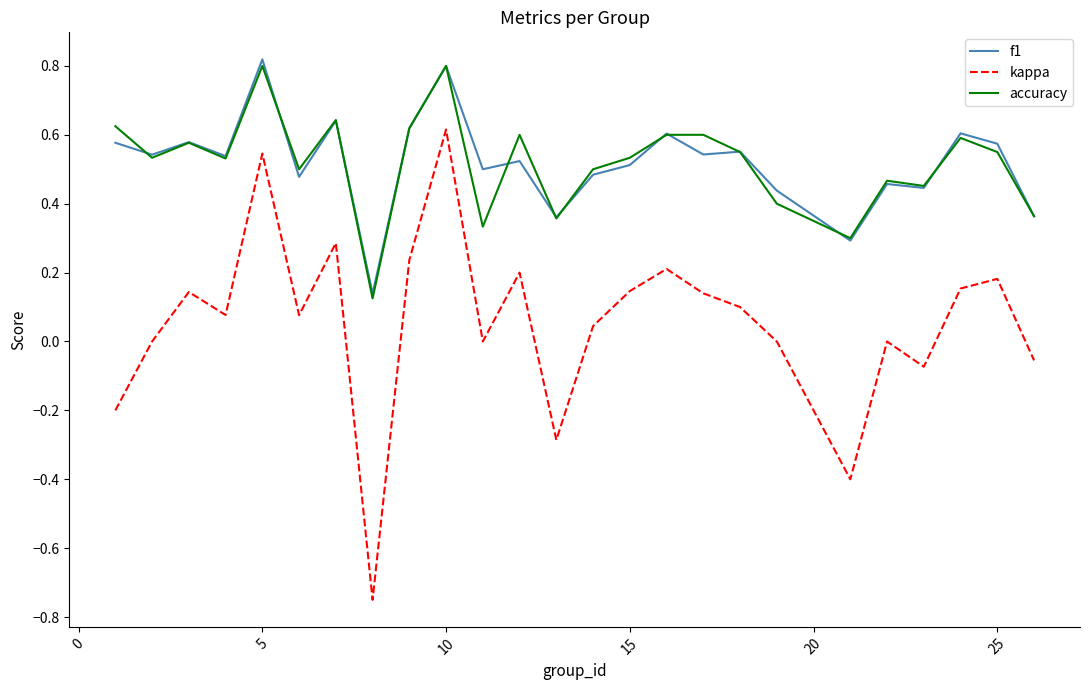

Which series has the widest spread of values?

kappa